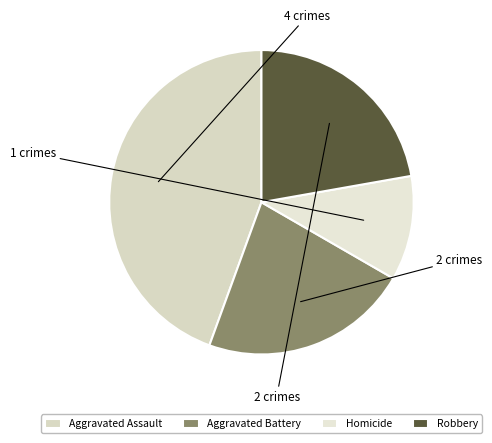

Is the sum of Aggravated Battery and Homicide greater than half?

No